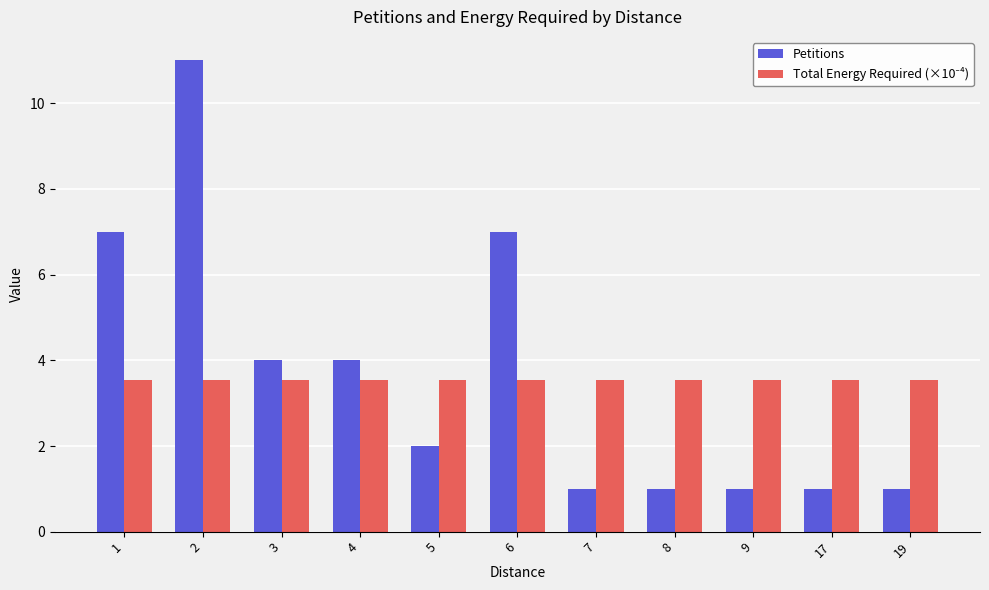

What is the lowest value of the Petitions series?

1.0